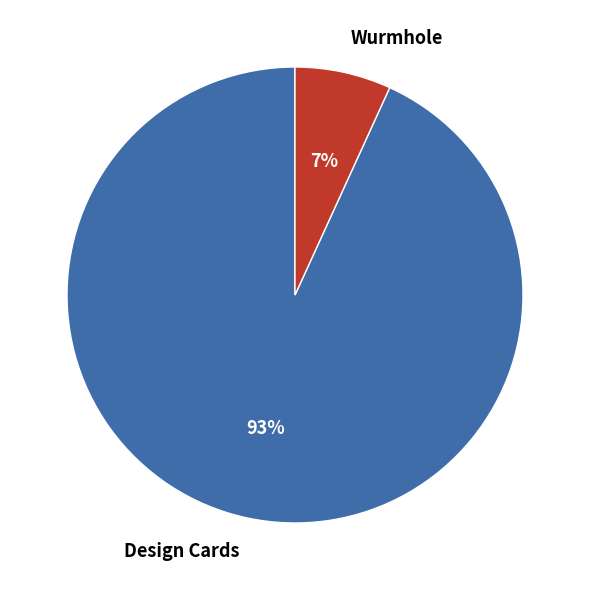

Which slice is the smallest?

Wurmhole